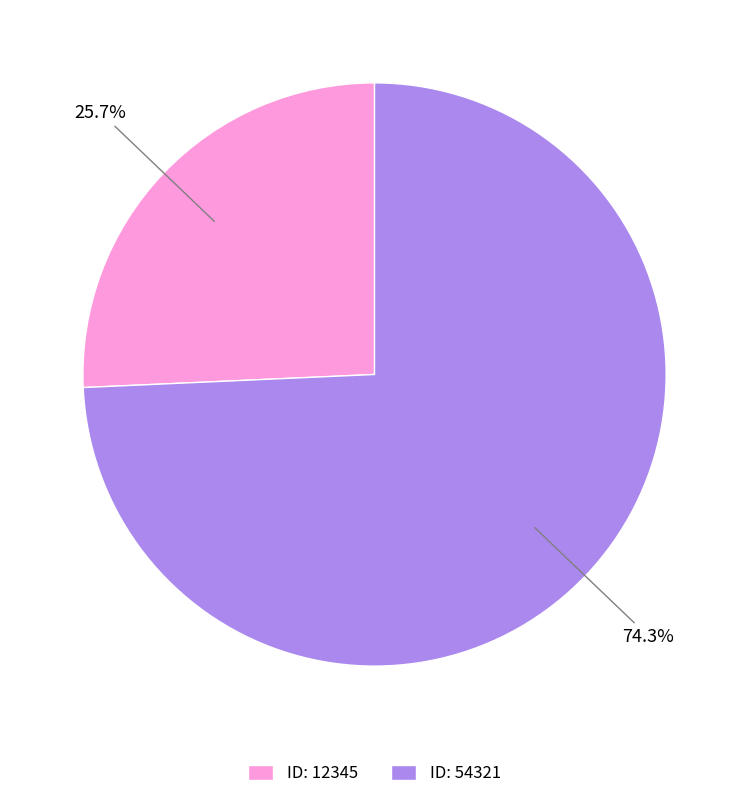

Which category has the smallest portion of the pie?

ID: 12345